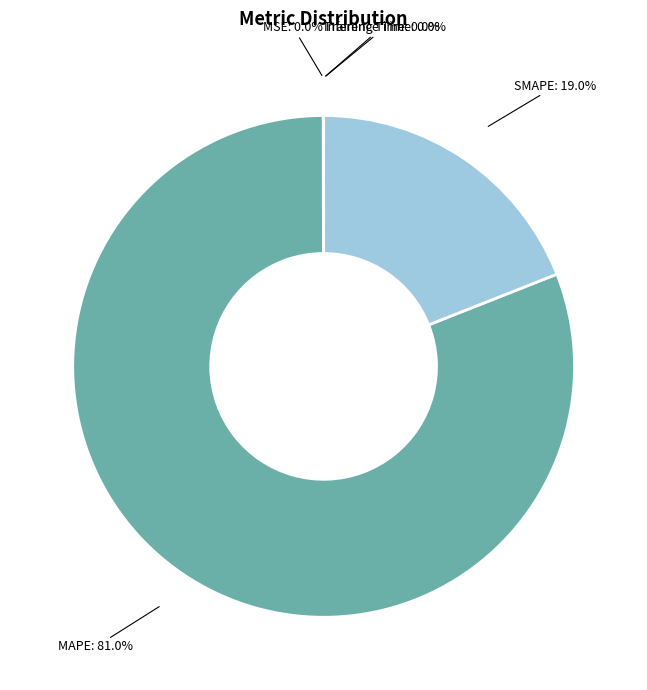

Is there a majority slice in this chart?

Yes